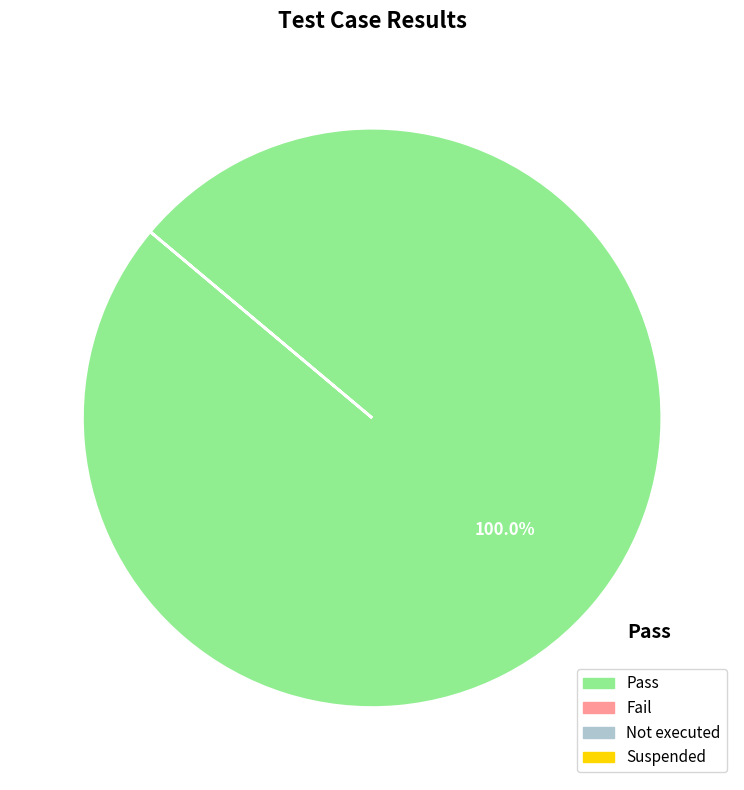

Rank the categories by value from highest to lowest.

Pass